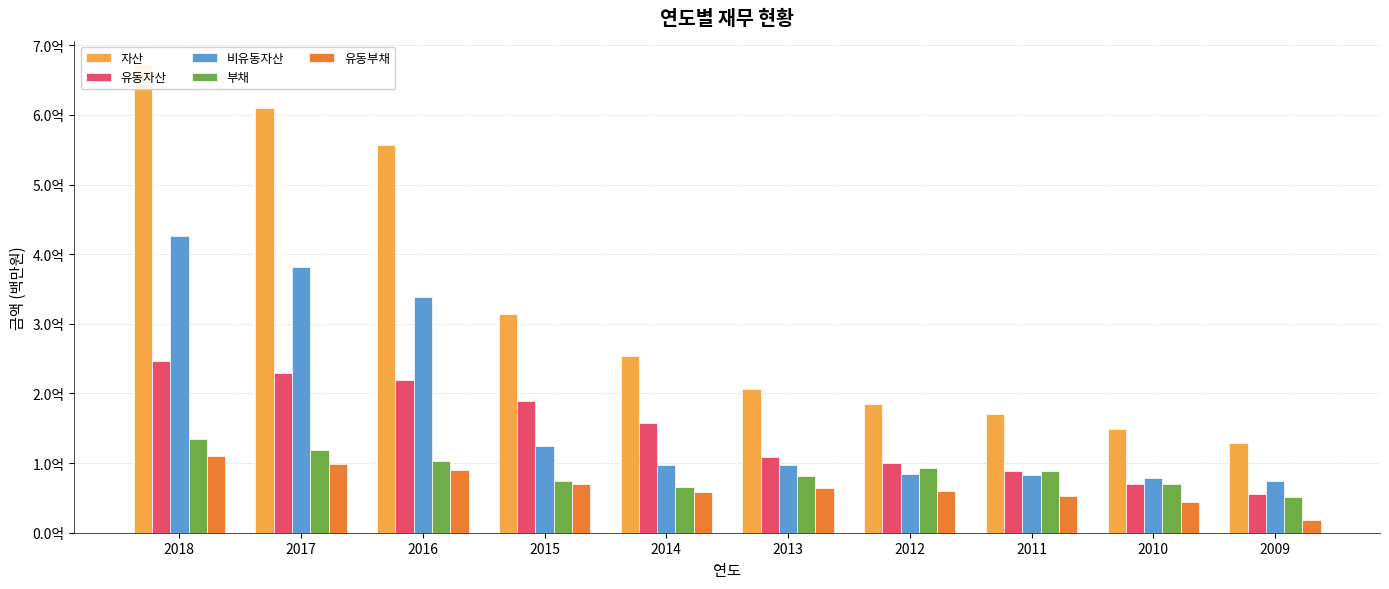

Reading left to right, list all the values displayed in this chart.

자산: 2018=672876687	2017=610146420	2016=557060993	2015=314131465	2014=254514940	2013=206224739	2012=185518366	2011=170620725	2010=148594210	2009=129506664
유동자산: 2018=246815630	2017=228891654	2016=218792414	2015=189734554	2014=157192162	2013=109126834	2012=100676691	2011=88329231	2010=69692355	2009=55503395
비유동자산: 2018=426061056	2017=381254766	2016=338268579	2015=124396911	2014=97322777	2013=97097905	2012=84841675	2011=82291494	2010=78901855	2009=74003268
부채: 2018=134243507	2017=119149893	2016=103162745	2015=74802684	2014=66137769	2013=80988146	2012=92603122	2011=88132715	2010=69985932	2009=51905213
유동부채: 2018=110699960	2017=99128994	2016=89603122	2015=69918388	2014=59123736	2013=63533993	2012=60077538	2011=52935242	2010=44254693	2009=18962635